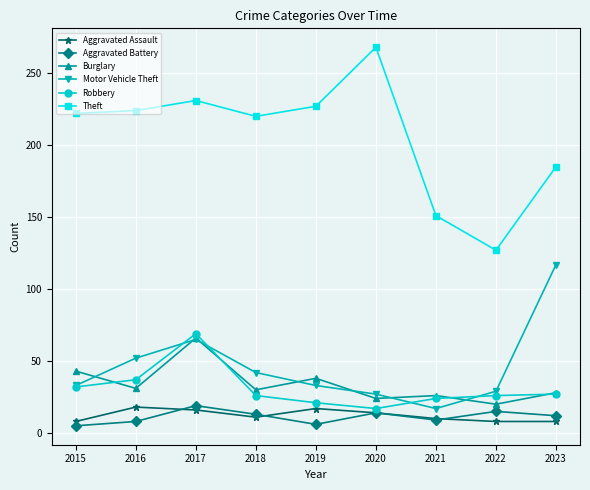

True or false: Motor Vehicle Theft and Theft cross at least once.

False